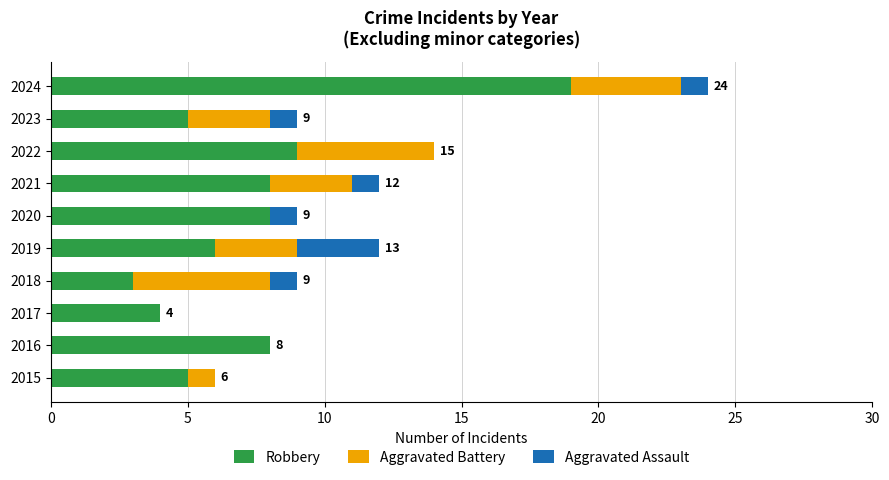

What is the highest value of the Robbery series?

19